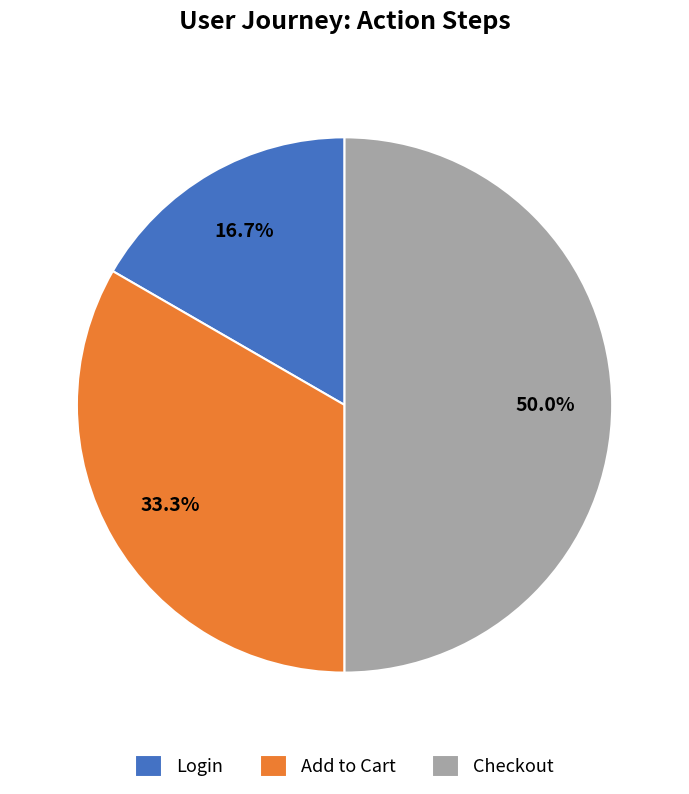

Which slice is the smallest?

Login